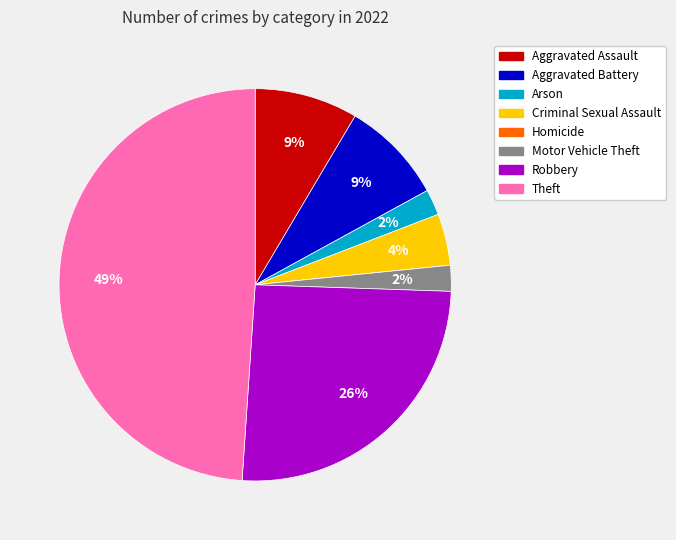

Is there a majority slice in this chart?

No